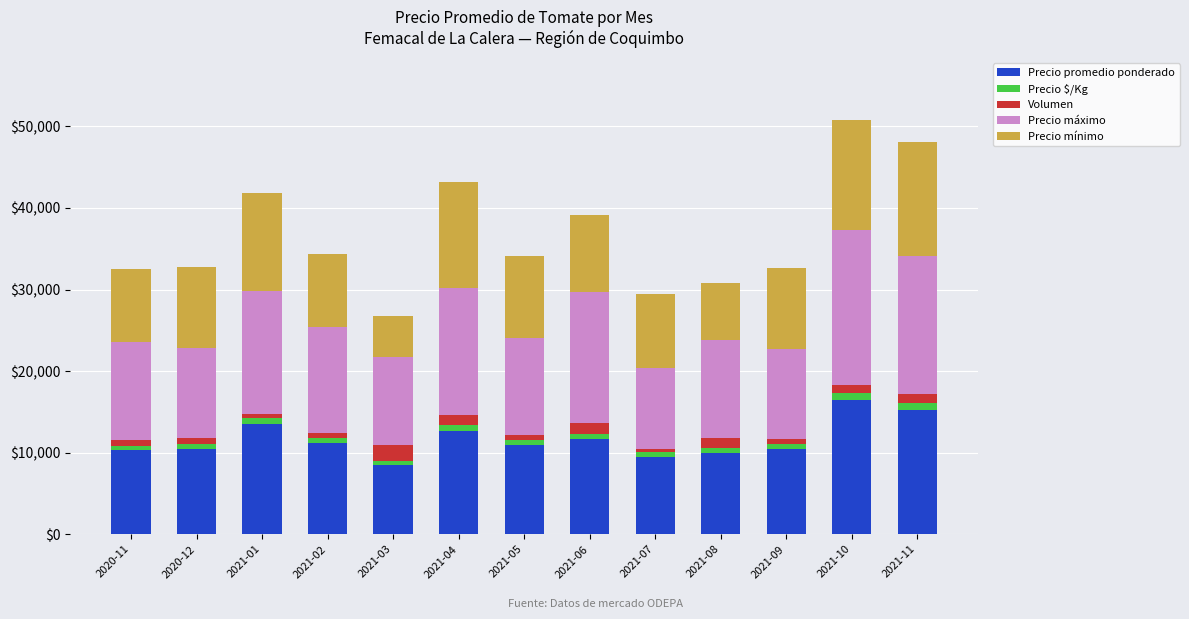

What is the lowest value of the Precio promedio ponderado series?

8451